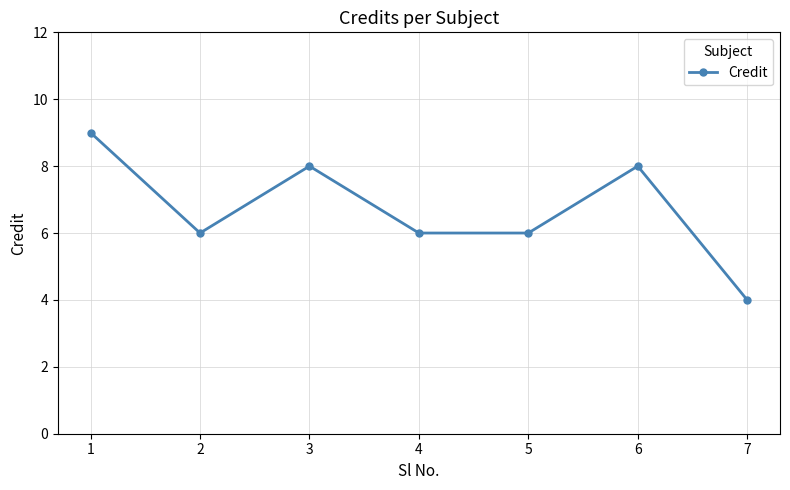

True or false: the data shows 6 at 3.

False